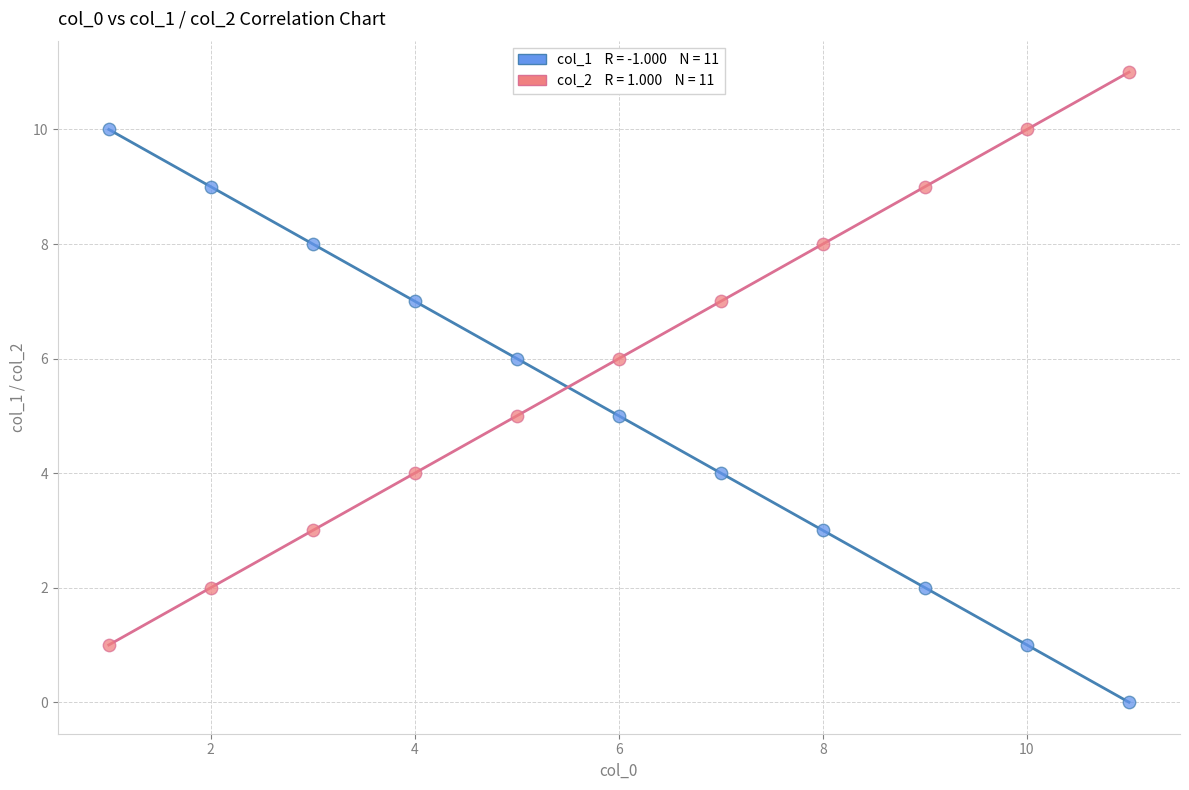

Across all data points, what is the range of Y values (max minus min)?

11